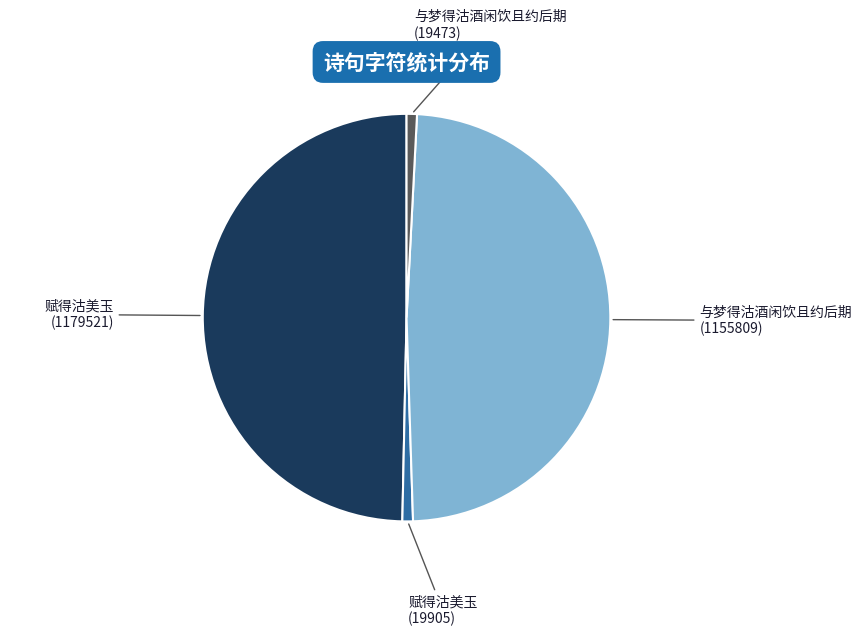

Is it true that 与梦得沽酒闲饮且约后期 (1155809) is 49% of the pie?

True